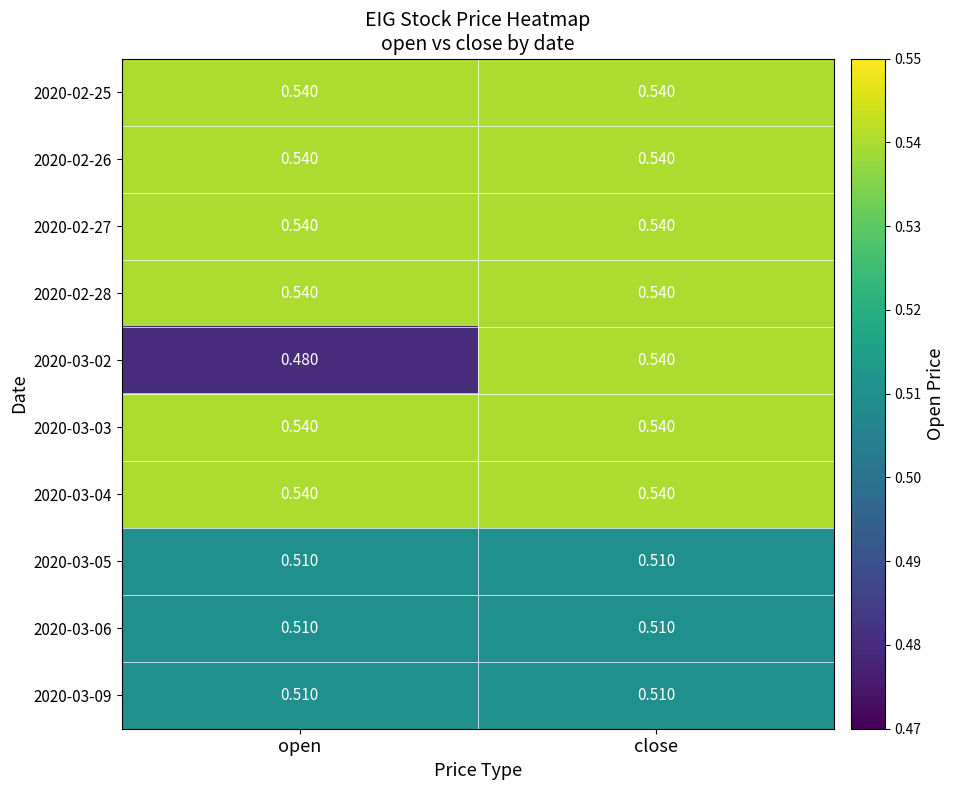

Which series has the largest range (max minus min)?

2020-03-02